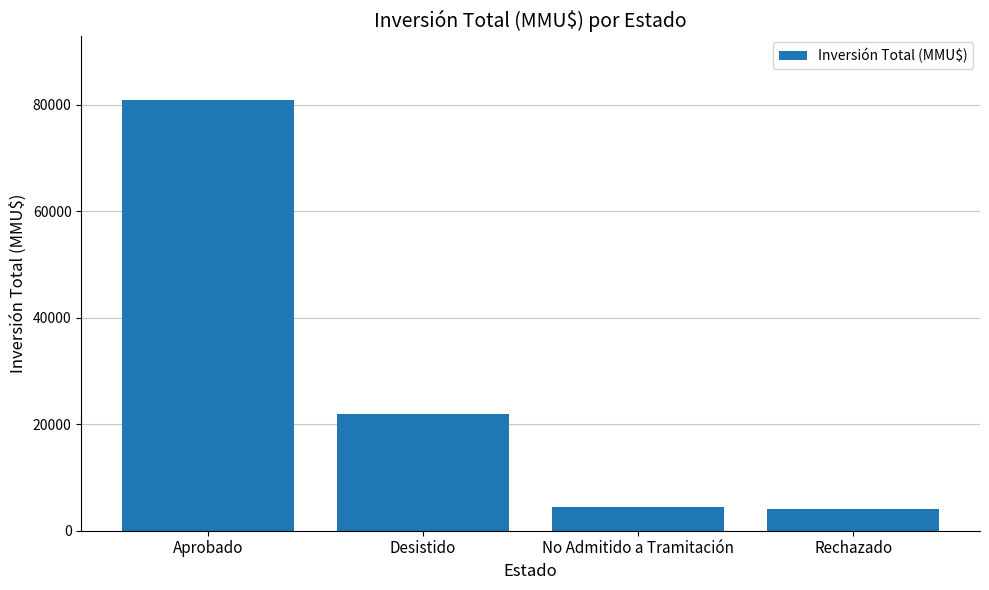

The value at Desistido is 35065. True or false?

False